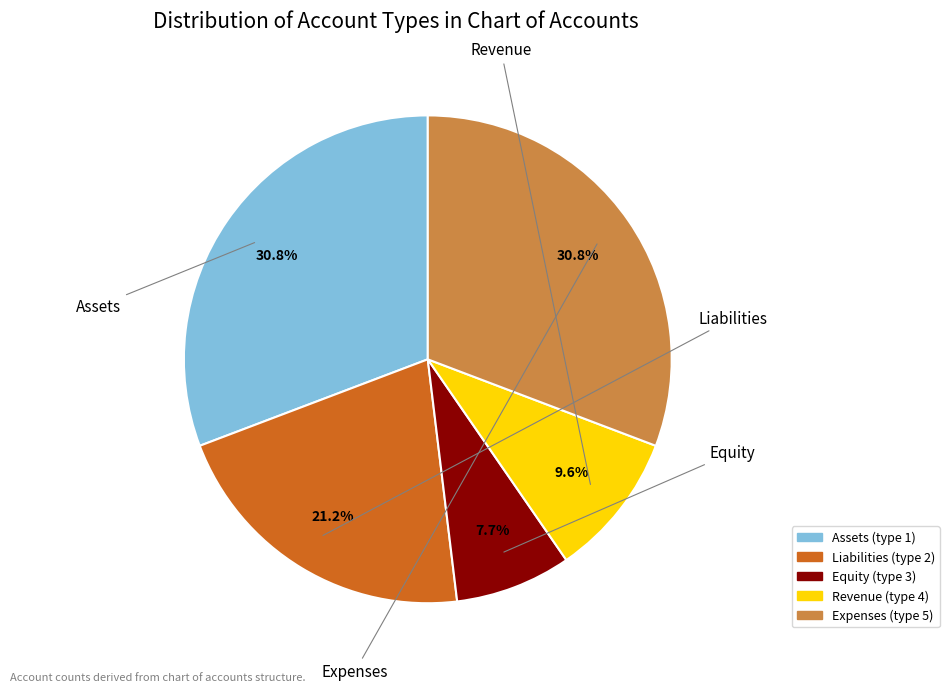

Rank the categories by value from highest to lowest.

Assets, Expenses, Liabilities, Revenue, Equity